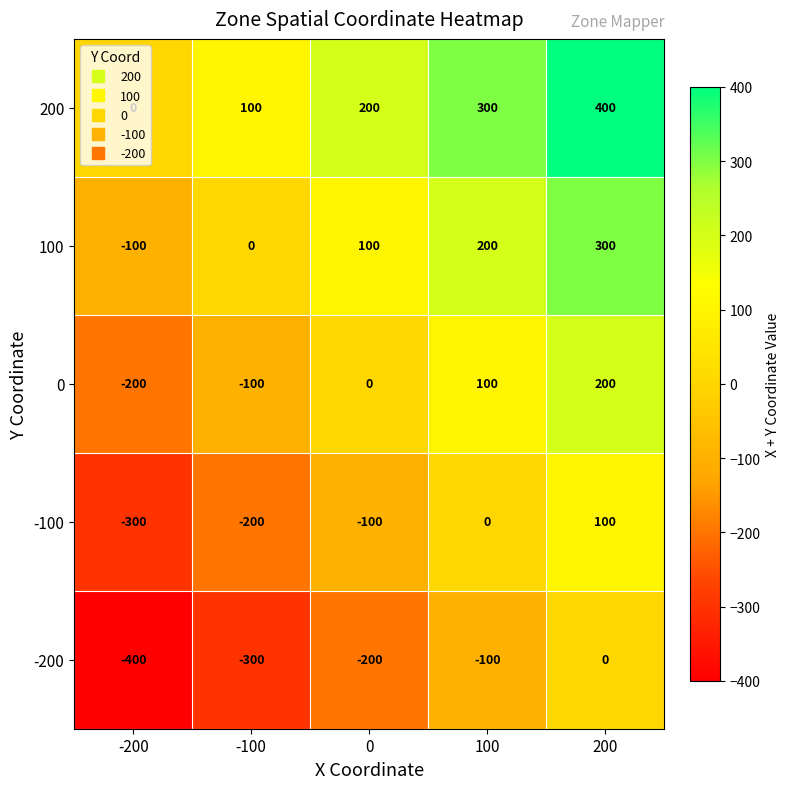

What is the difference between the maximum and minimum values in the 100 series?

400